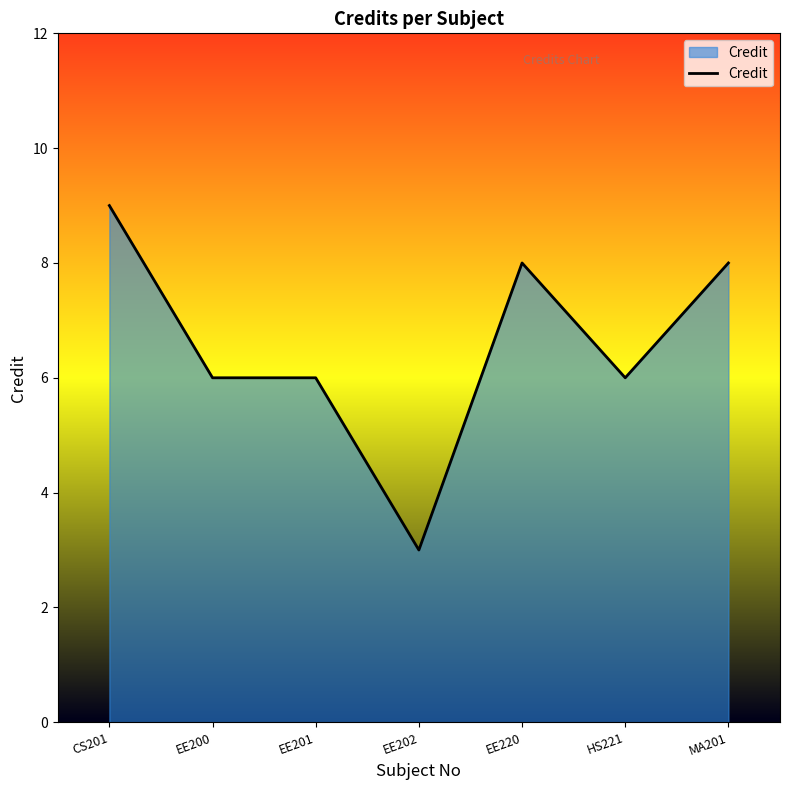

What is the greatest value displayed?

9